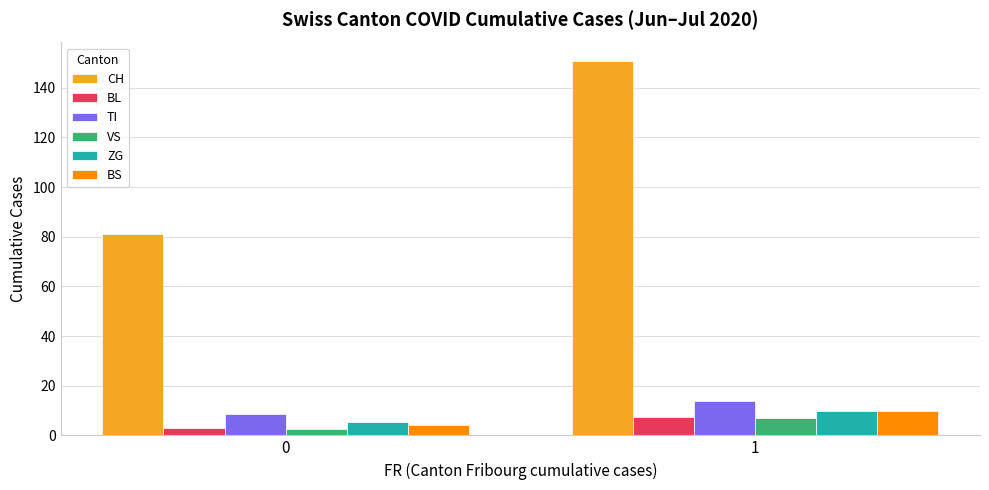

Reading left to right, list all the values displayed in this chart.

CH: 81.0	150.7
BL: 2.8	7.3
TI: 8.5	13.7
VS: 2.6	7.0
ZG: 5.2	9.7
BS: 4.2	9.7